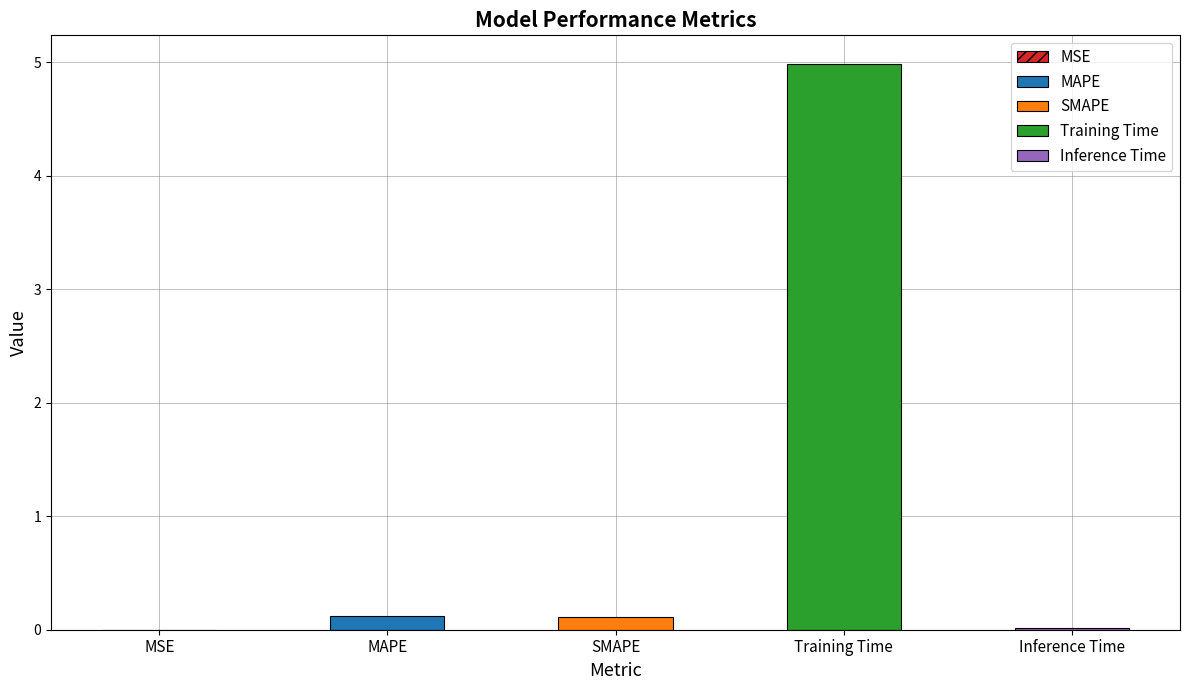

What is the difference between the values at SMAPE and Training Time?

4.9